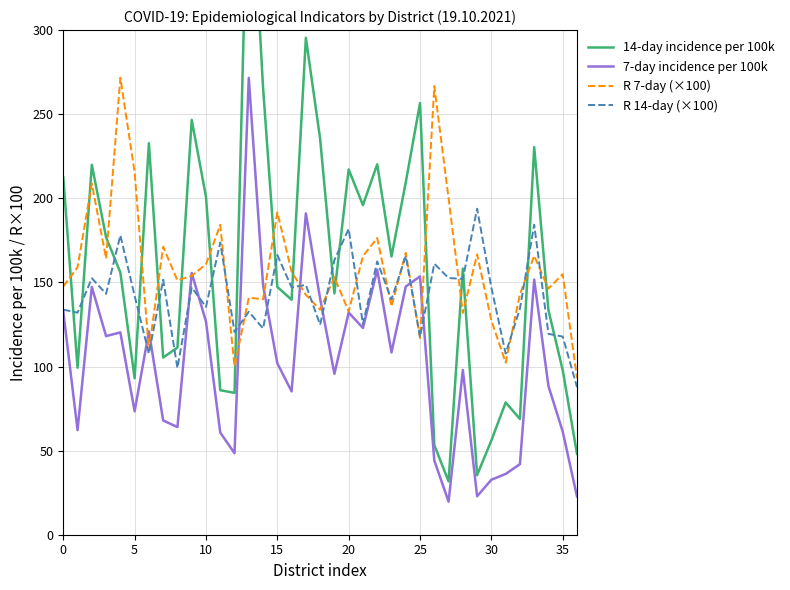

Is it true that R 14-day (×100) equals 147.1 at 16?

True